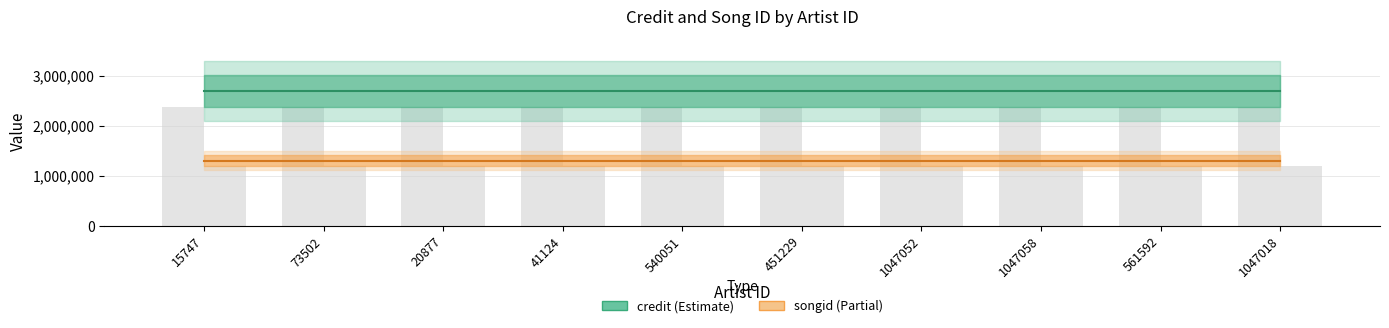

Are the bars horizontal?

No